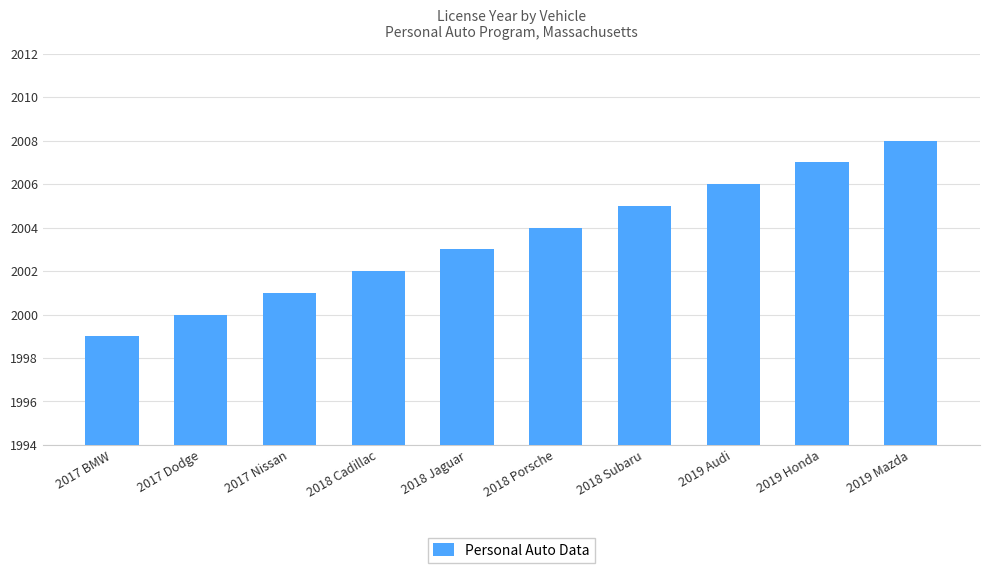

What is the sum of all values?

20035